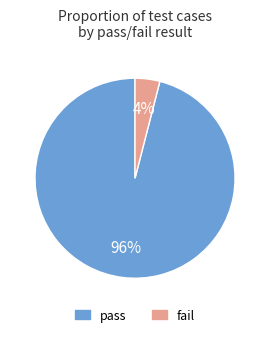

Between fail and pass, which is larger?

pass